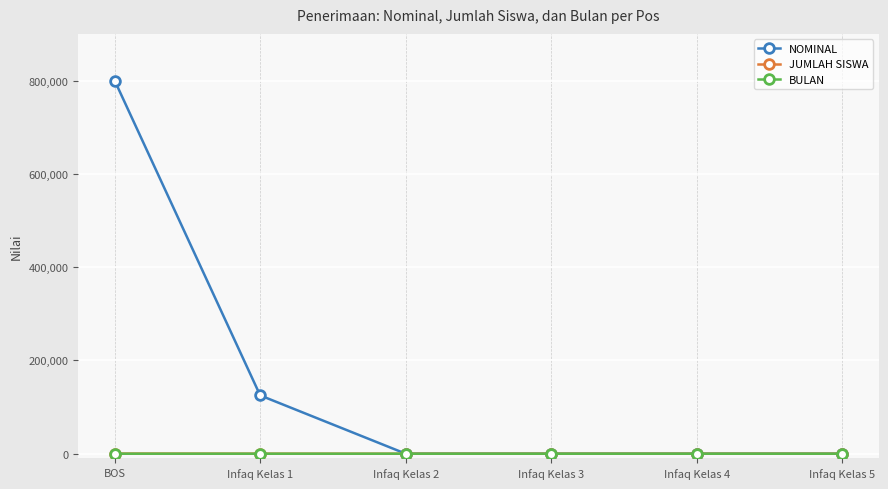

Is it true that NOMINAL equals 1164568 at BOS?

False